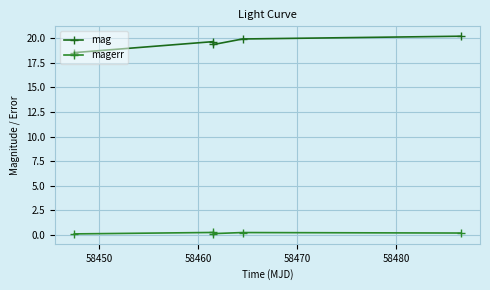

Is this an area chart (filled region under the line)?

No